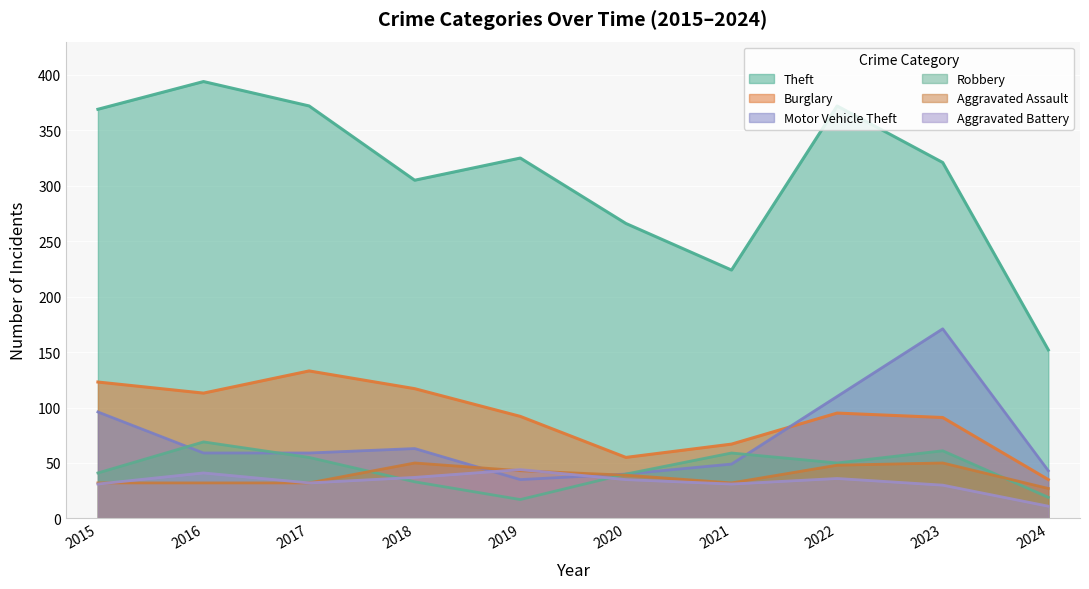

How many lines are shown in the chart?

6